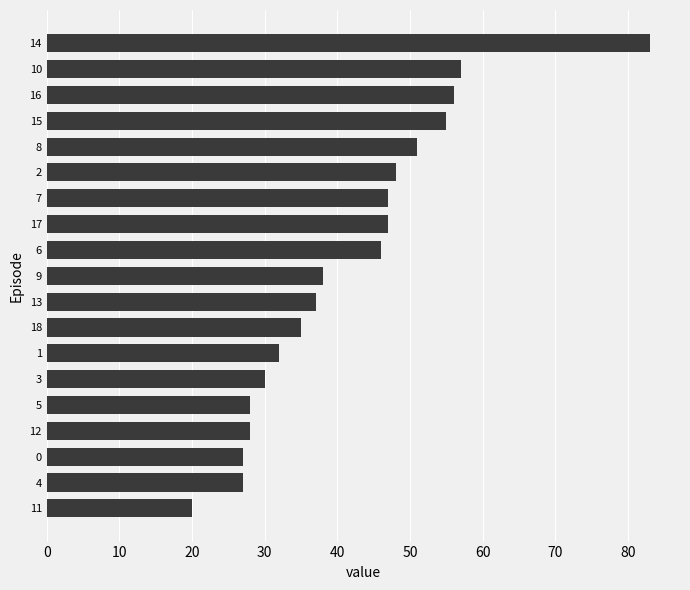

What is the approximate value at 9?

38